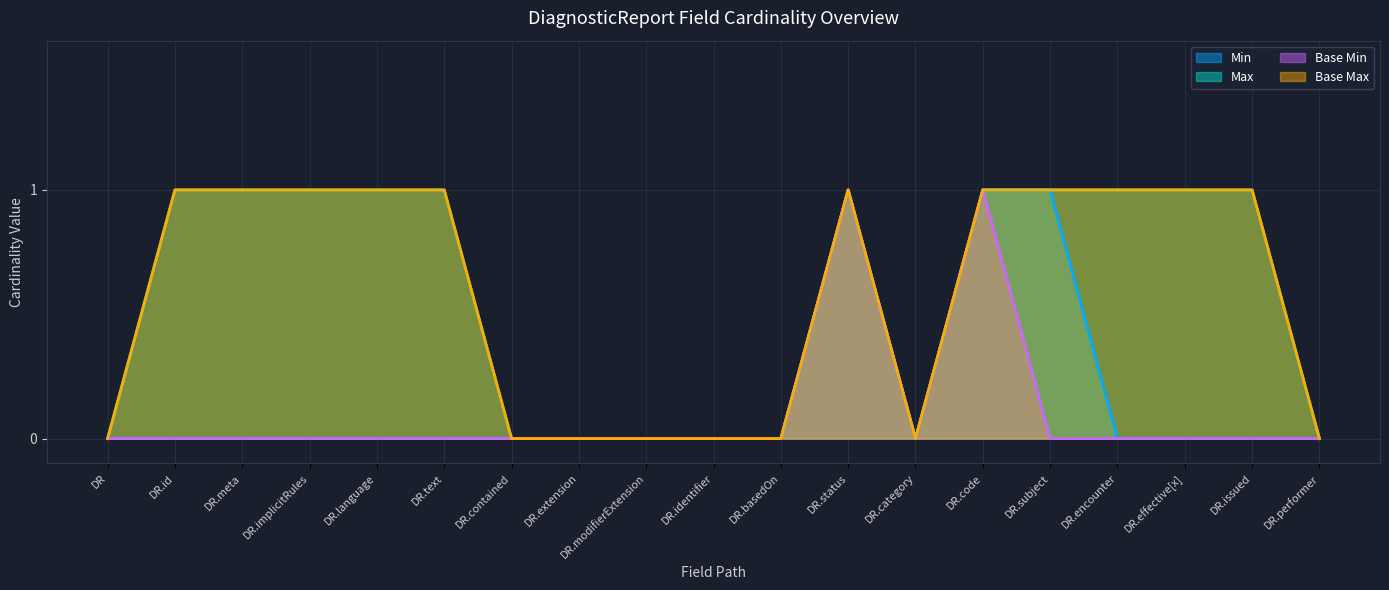

Rank the series at DR.code from highest to lowest value.

Min, Max, Base Min, Base Max